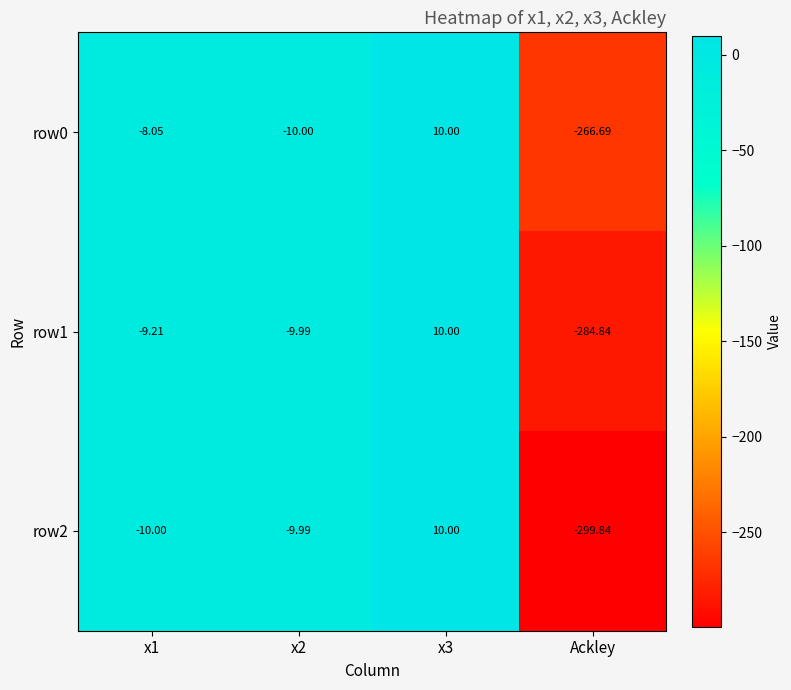

At Ackley, list the series in order from smallest to largest.

row2, row1, row0